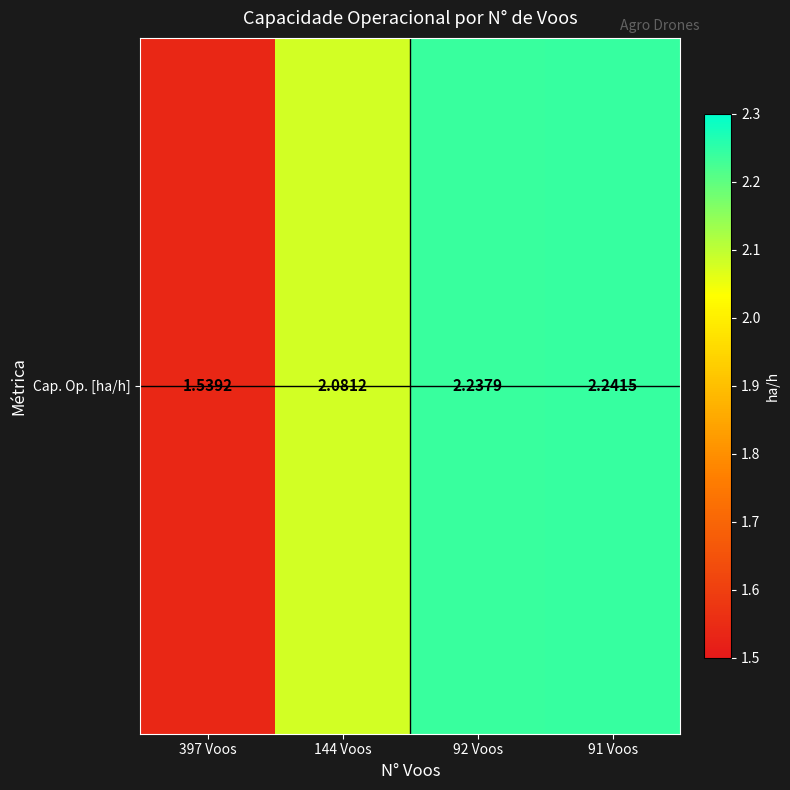

The chart shows a value of 2.2 at 91 Voos. True or false?

True